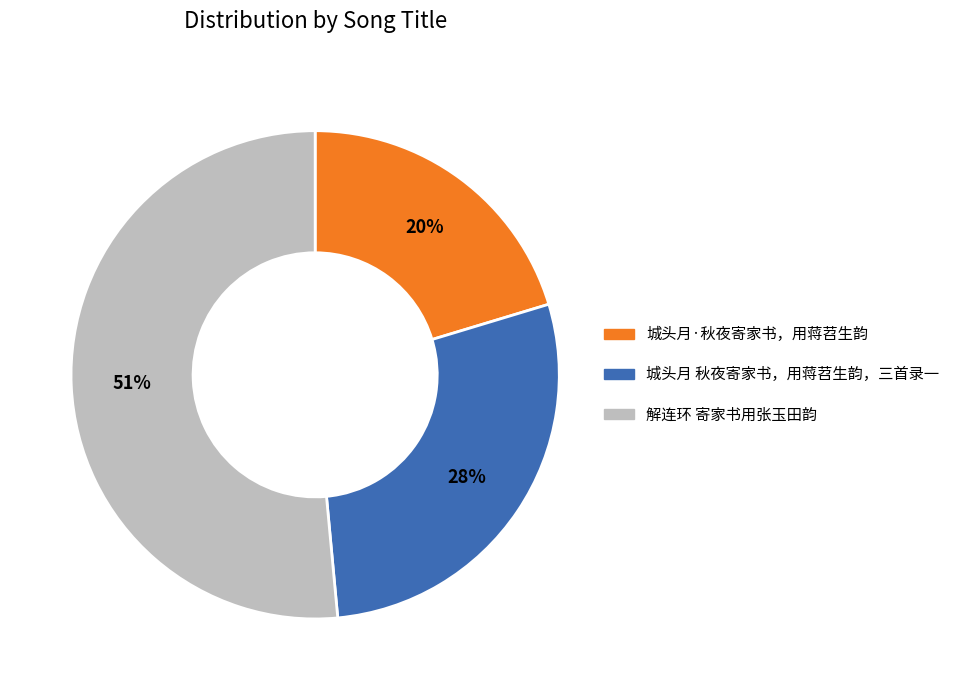

How many slices are in this pie chart?

3